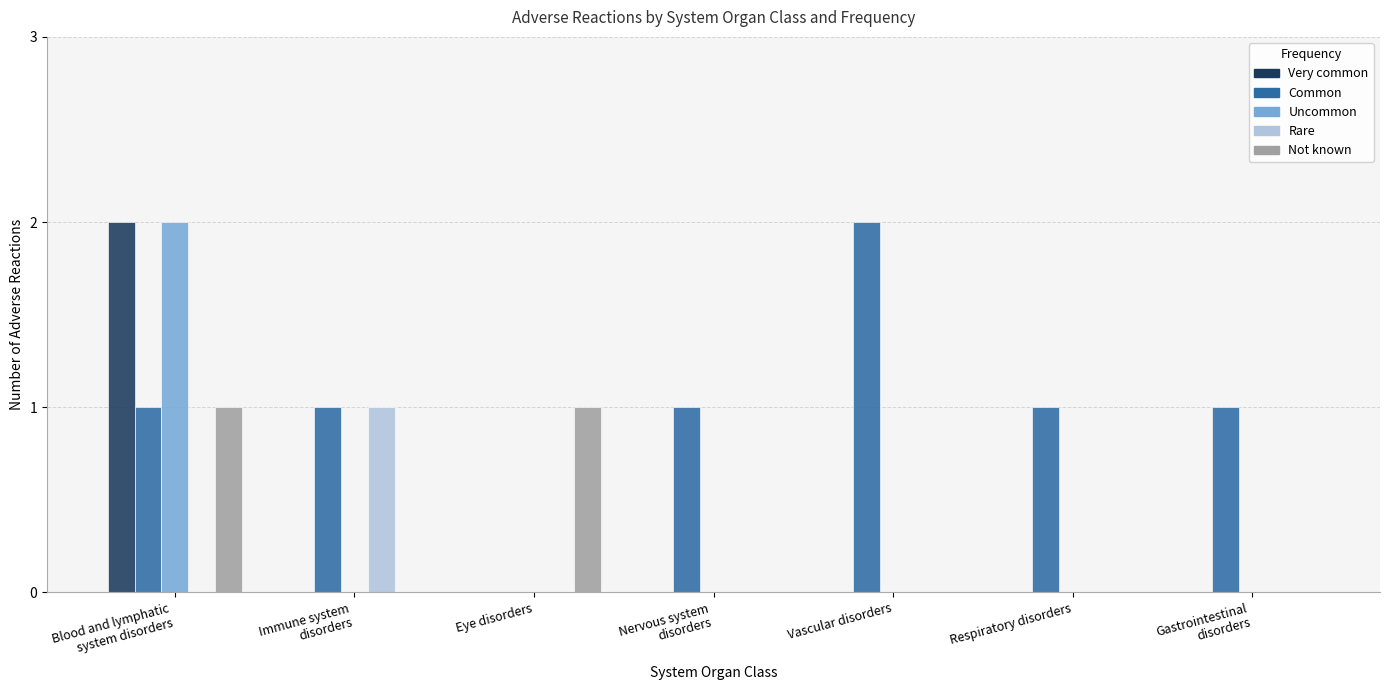

The value of Common at Vascular disorders is 2. True or false?

True